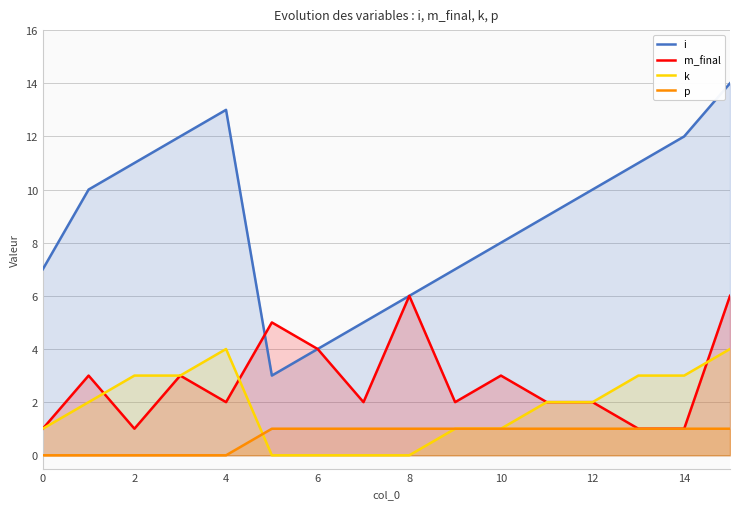

What are all the series names shown in the legend?

i, m_final, k, p